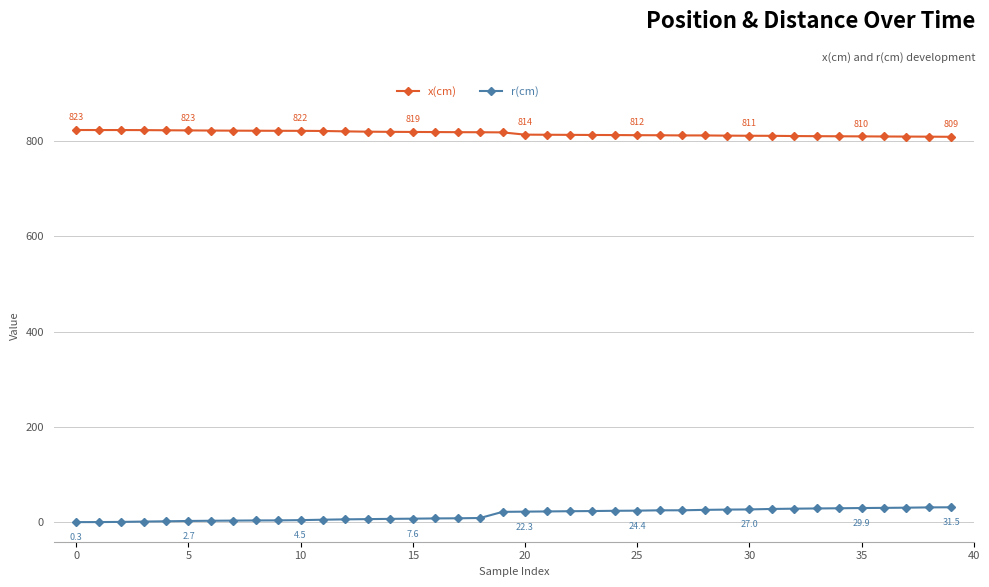

What is the highest value of the x(cm) series?

823.3